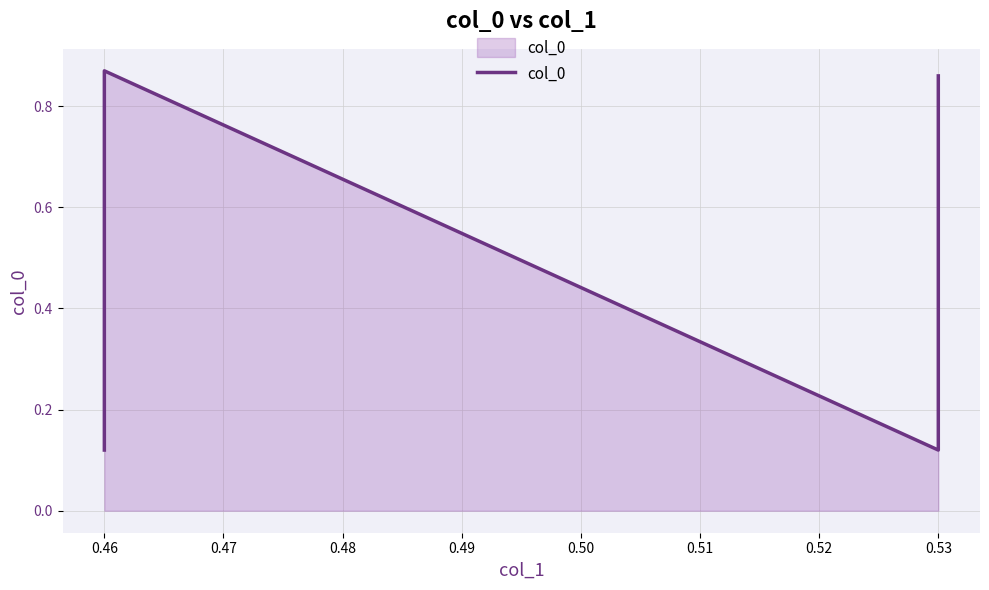

Where is the first local maximum?

0.46